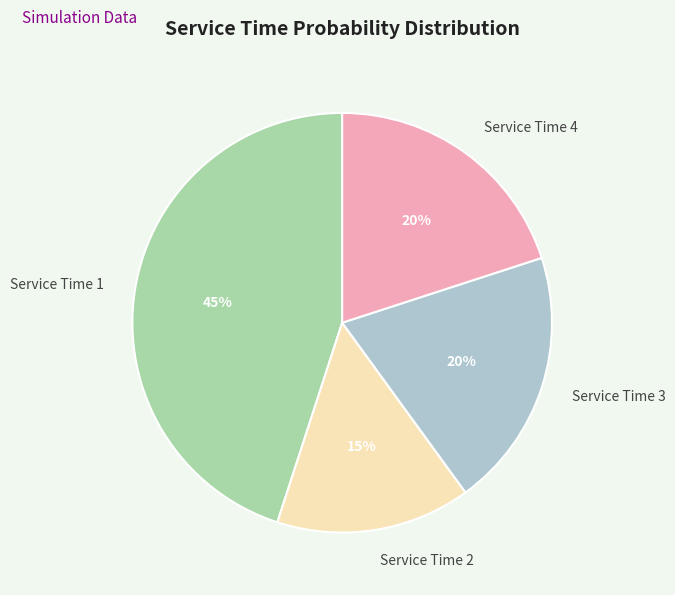

Is there any slice that represents more than half of the pie?

No